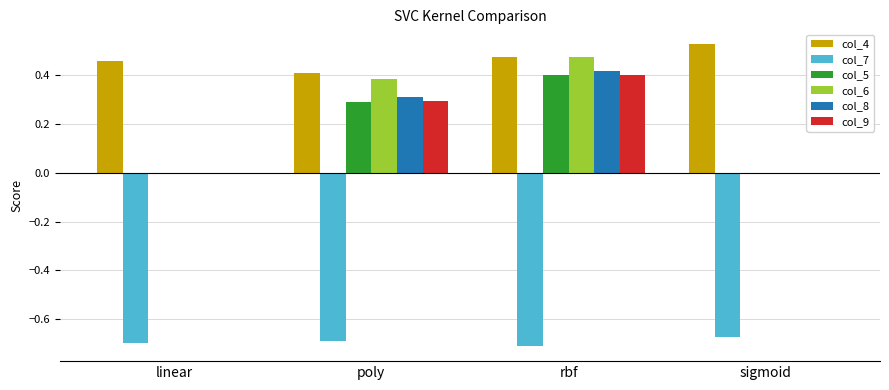

Count the col_8 values in the range 0 to 1.

4